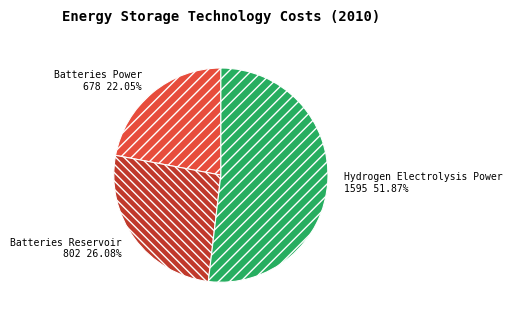

Which slice represents more than half of the pie?

Hydrogen Electrolysis Power